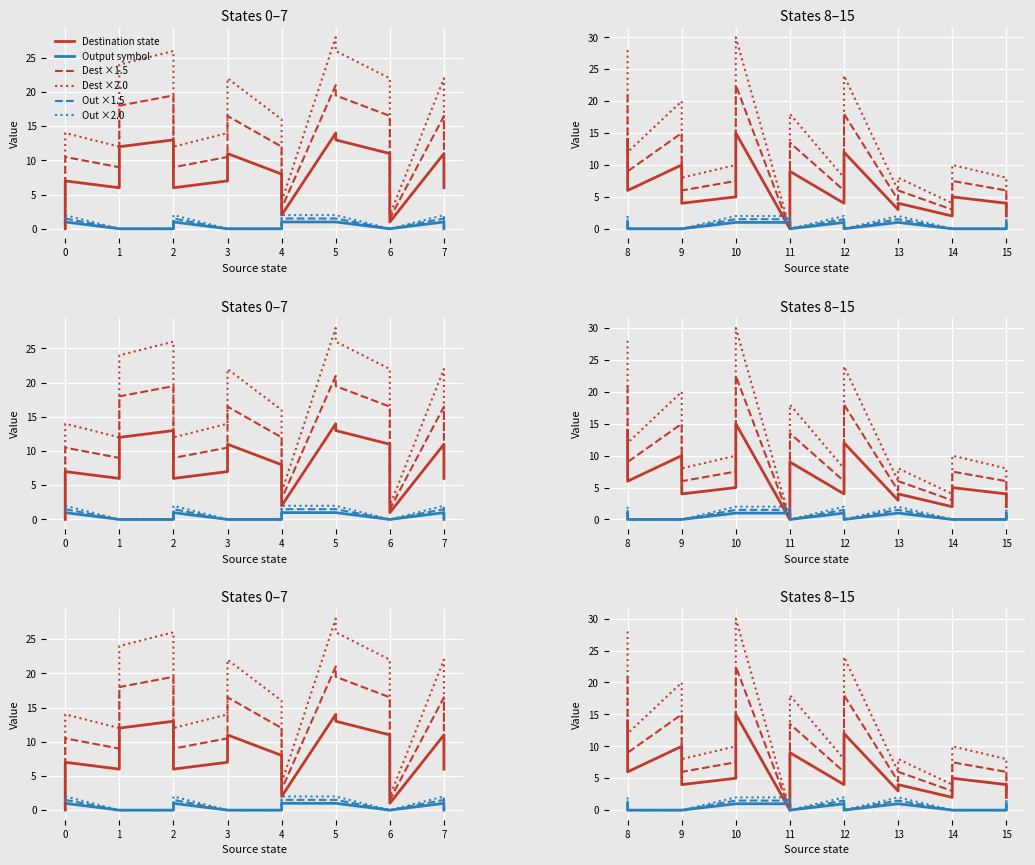

Which series has the largest total across all categories?

Dest ×2.0